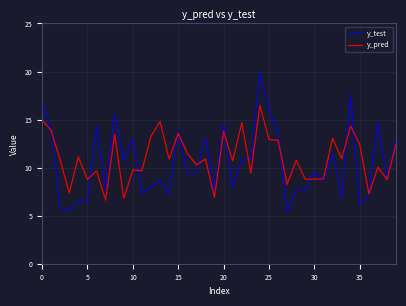

Does the chart display data point markers on the line(s)?

No